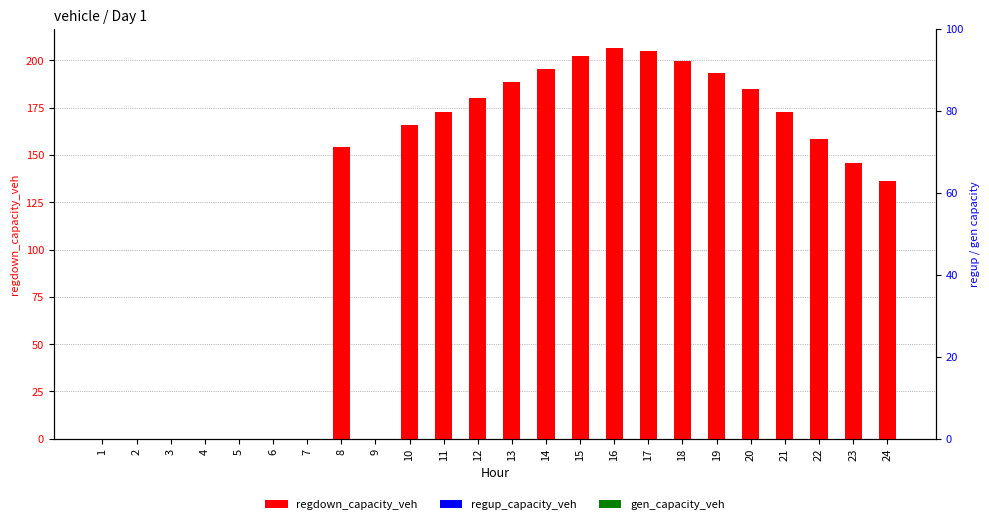

What are all the series names shown in the legend?

regdown_capacity_veh, regup_capacity_veh, gen_capacity_veh